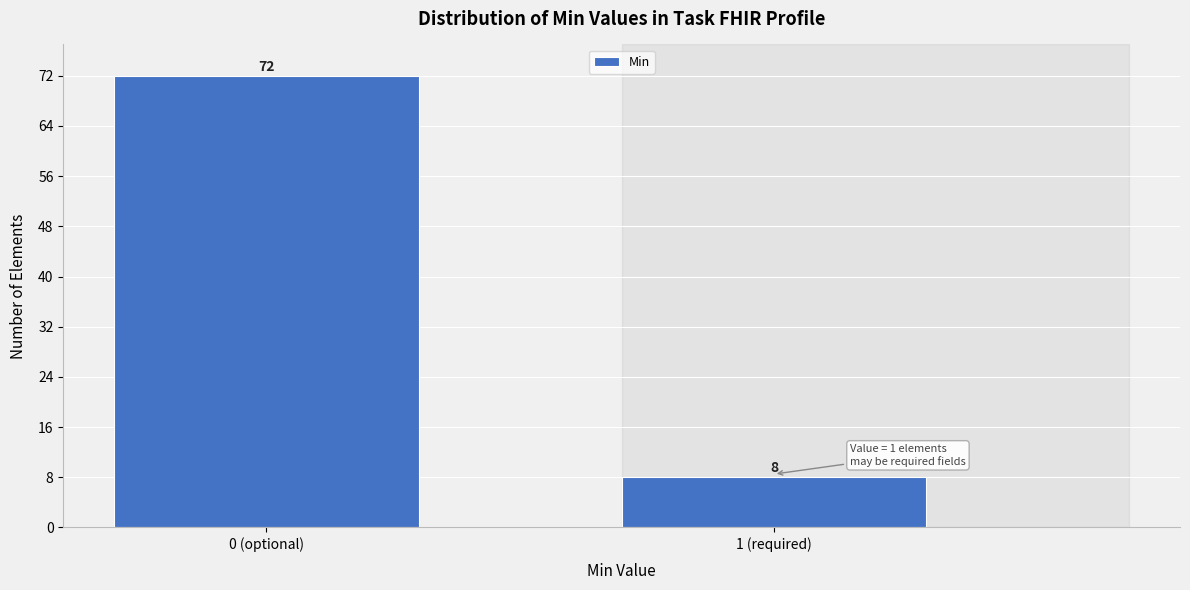

Reading left to right, what are all the values shown in this chart?

0 (optional)=72	1 (required)=8